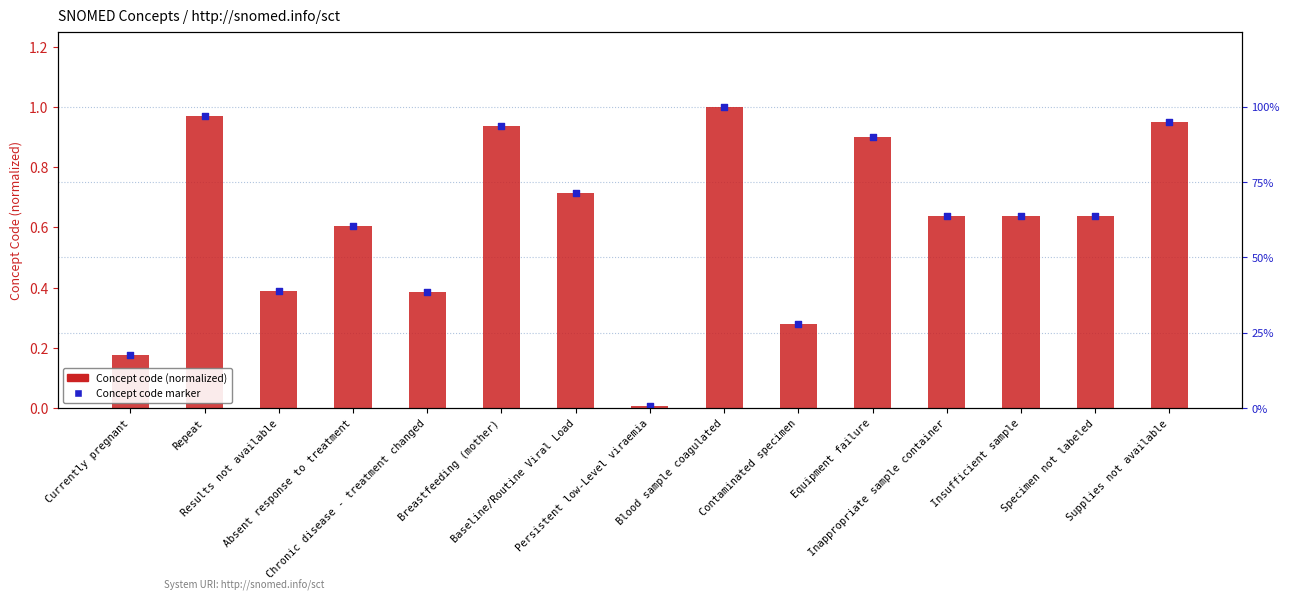

What are all the series names shown in the legend?

Concept code (normalized), Concept code marker